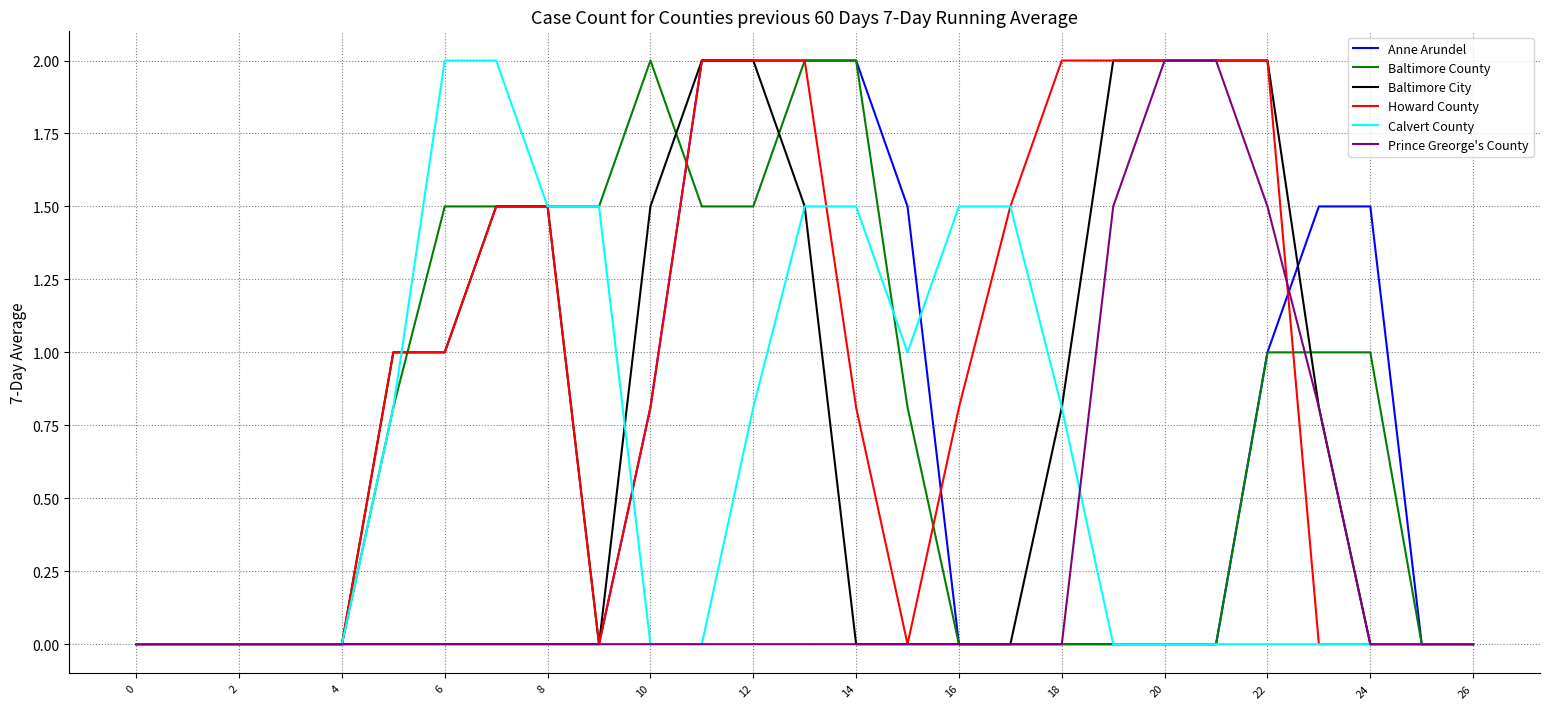

What is the maximum value shown in the chart?

2.0